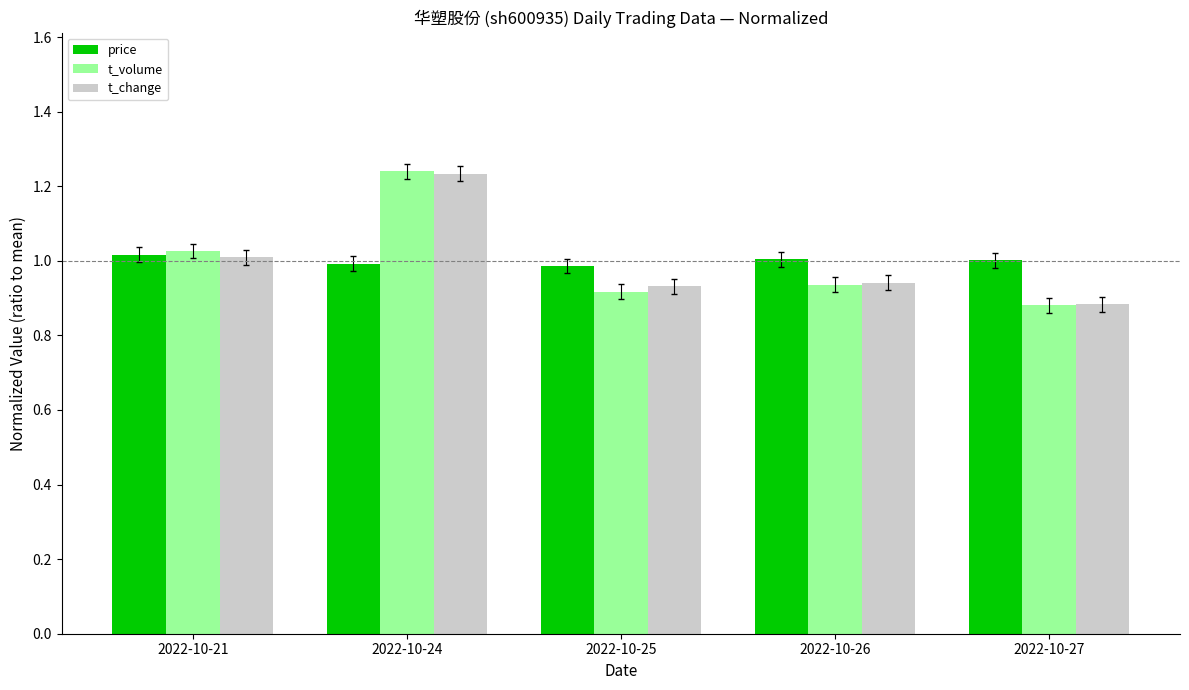

Is it true that price equals 0.5 at 2022-10-26?

False